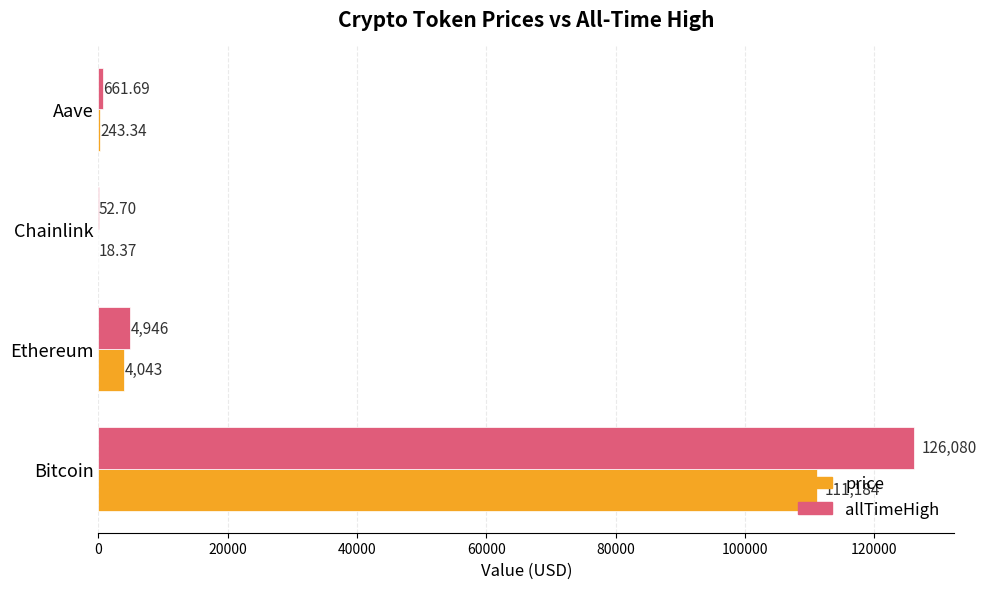

What is the total value across all series at Bitcoin?

237264.0